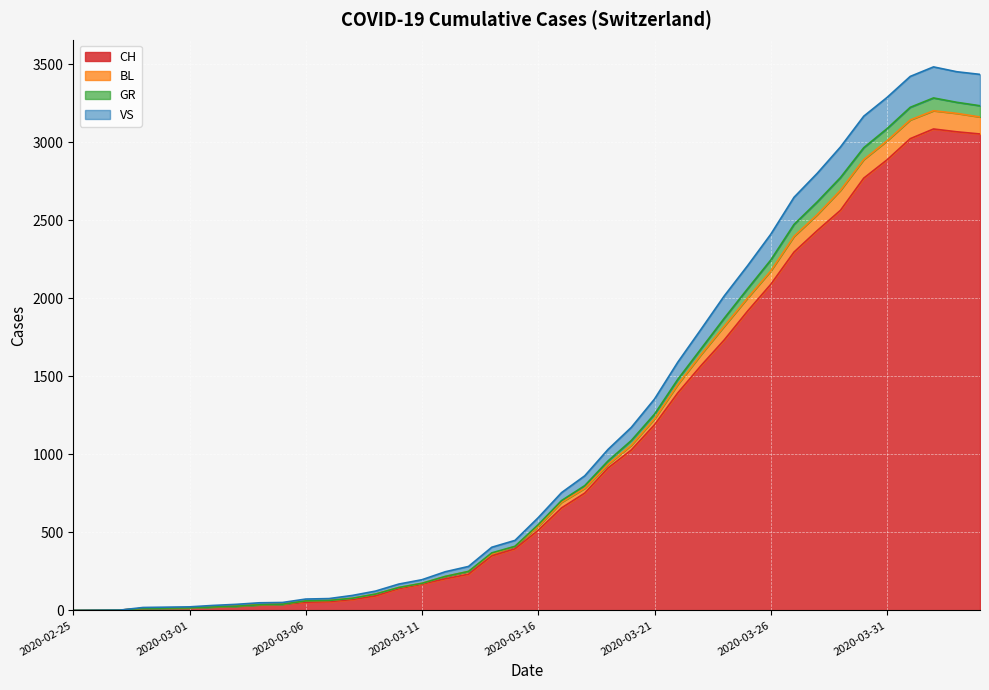

At which category does CH reach its first local peak?

2020-04-02